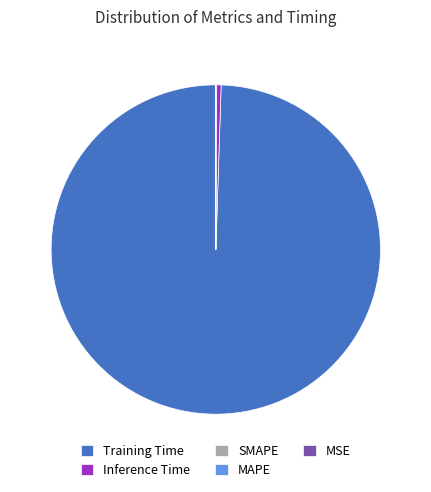

Which slice represents more than half of the pie?

Training Time